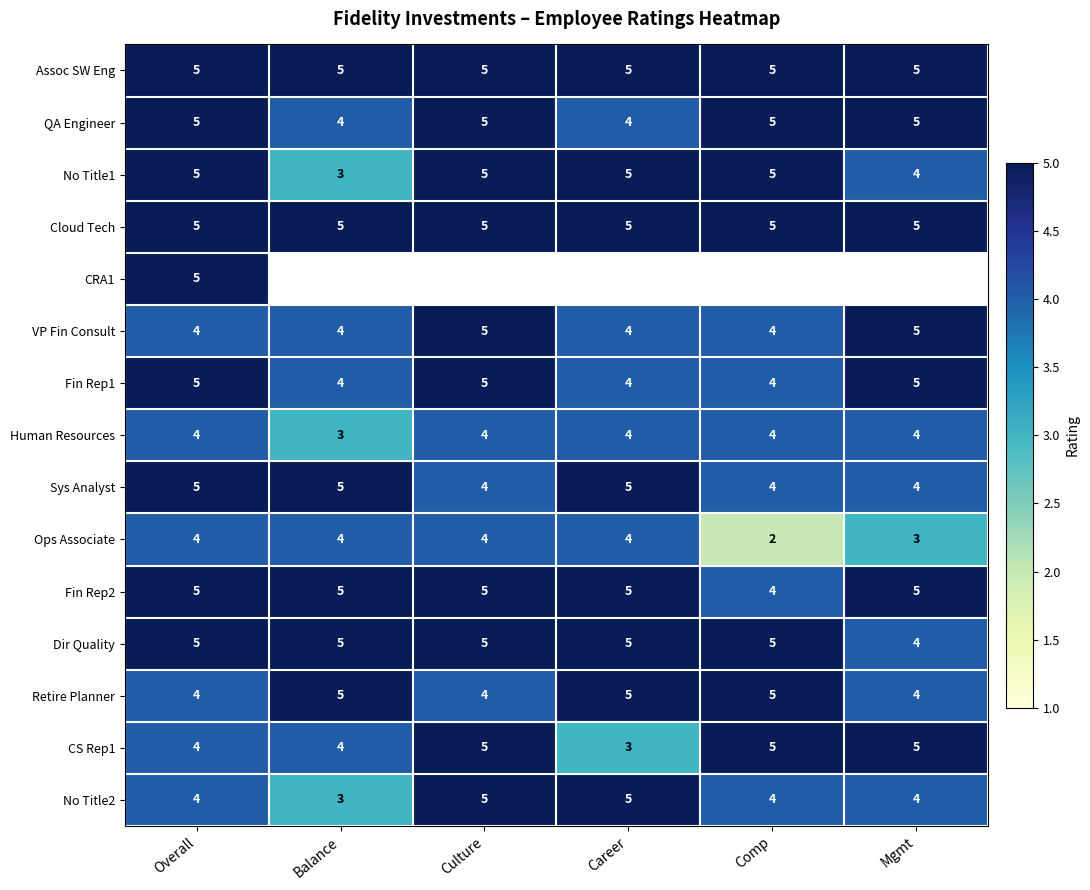

What is the difference between the highest and lowest values at Mgmt?

2.0